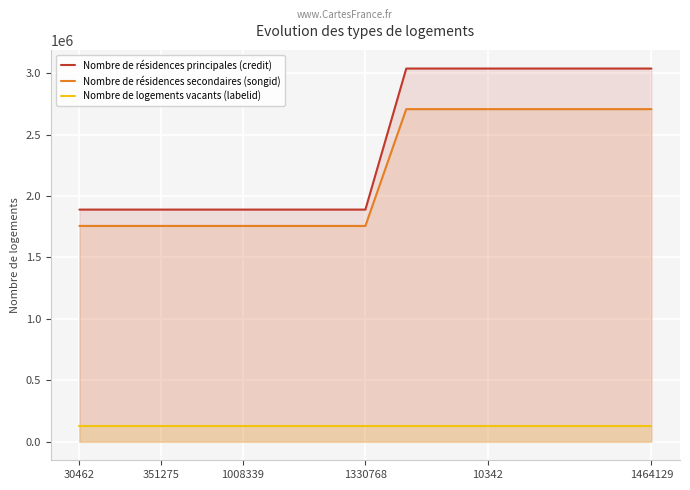

What is the difference between the maximum and minimum values in the Nombre de résidences secondaires (songid) series?

951100